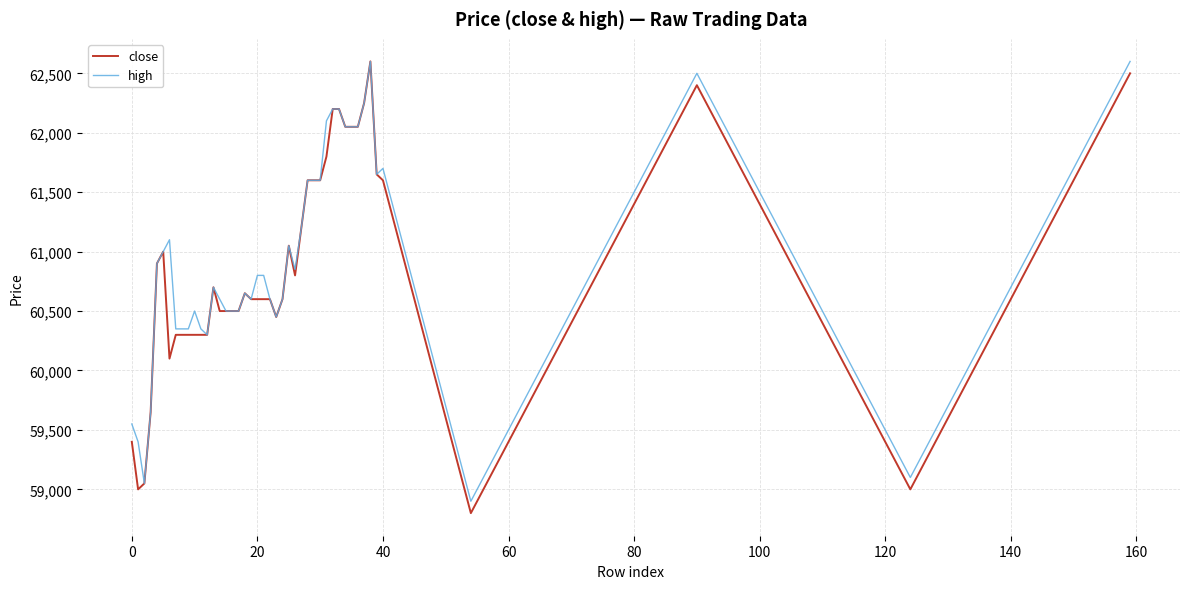

What is the minimum value for close?

58800